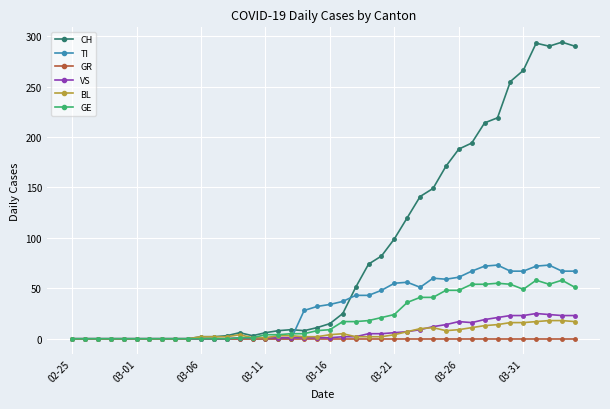

What is the maximum value shown in the chart?

294